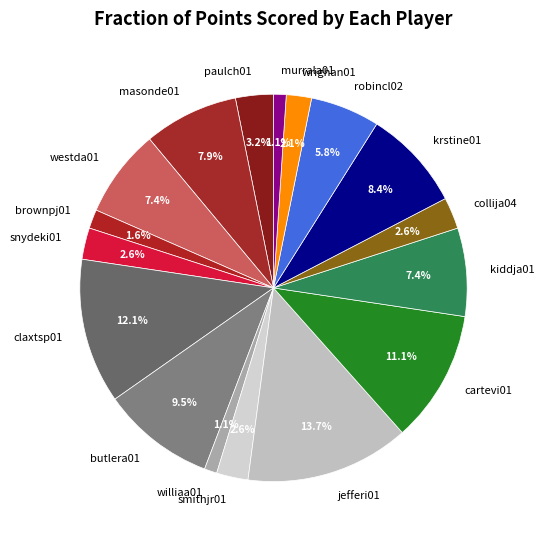

The butlera01 slice represents 20% of the pie. True or false?

False